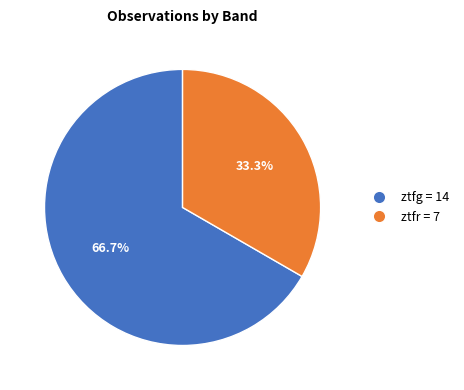

Combined, what portion of the pie is ztfr and ztfg?

100.0%